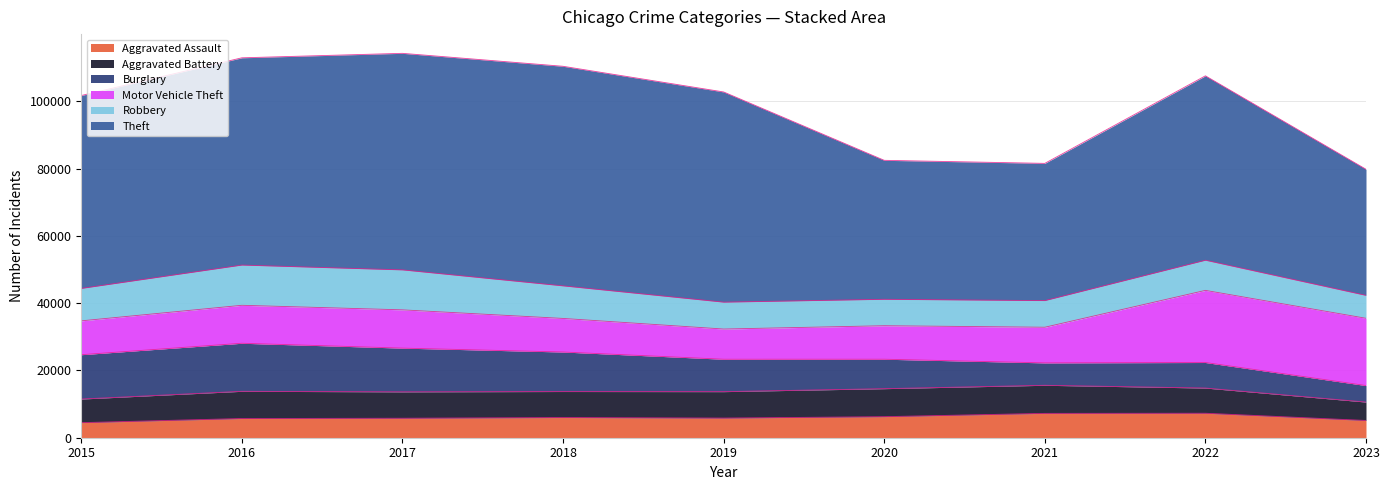

What is the maximum value shown in the chart?

65287